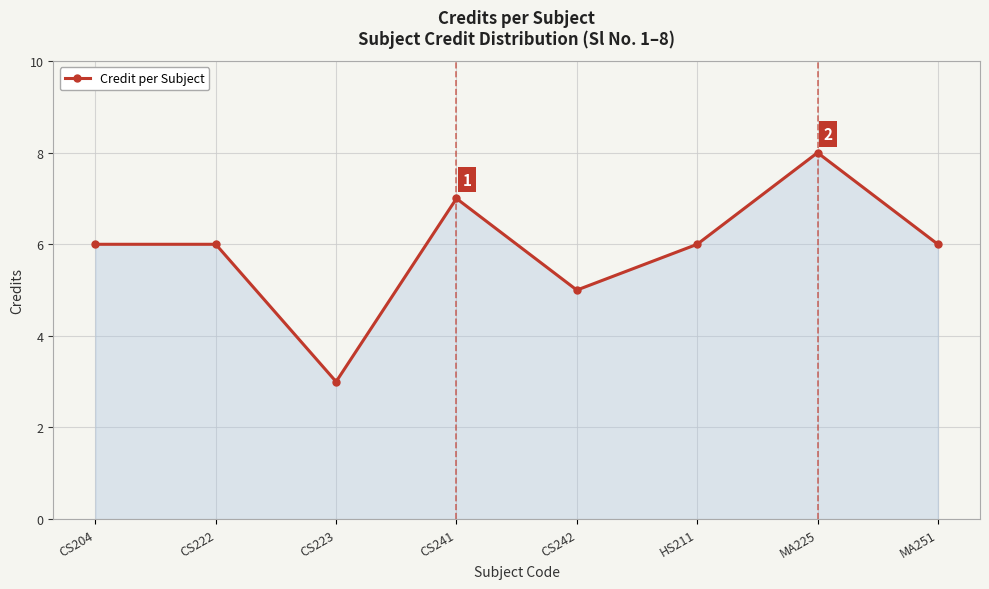

What is the sum of the values at HS211 and CS222?

12